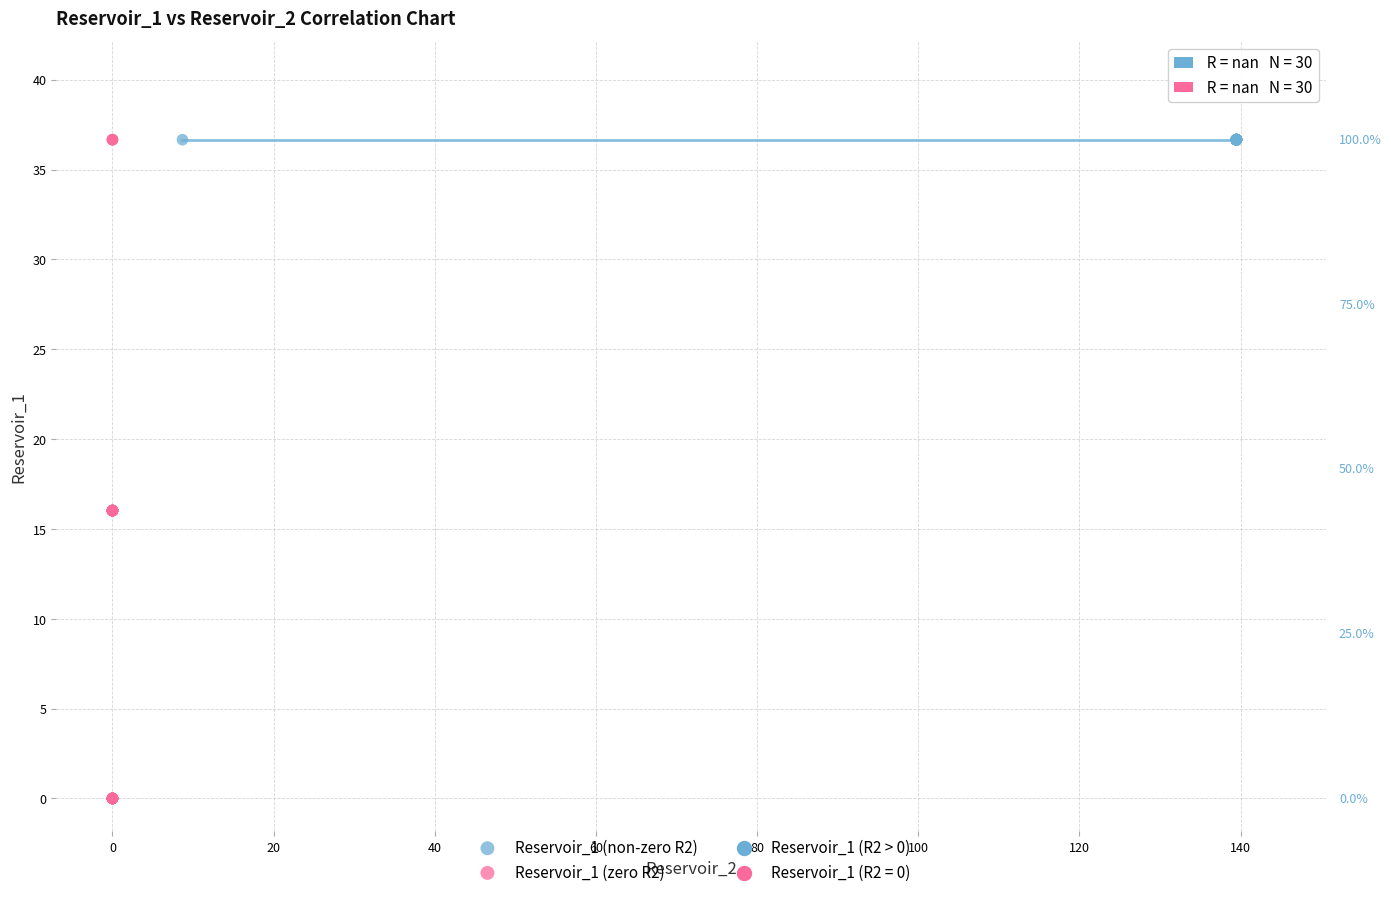

Which series contains the lowest Y value?

Reservoir_1 (zero R2)